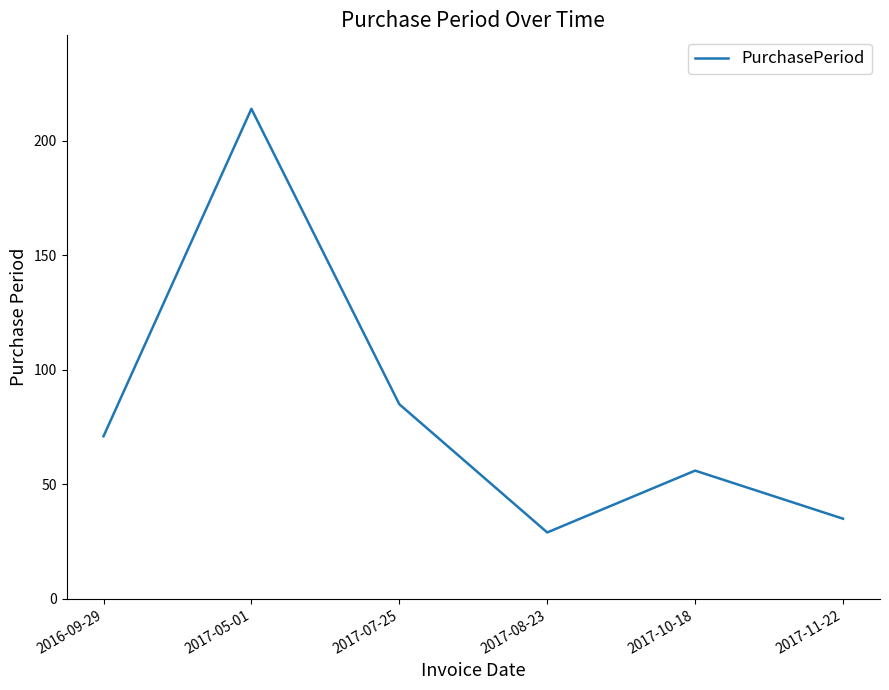

Where is the first local maximum?

2017-05-01